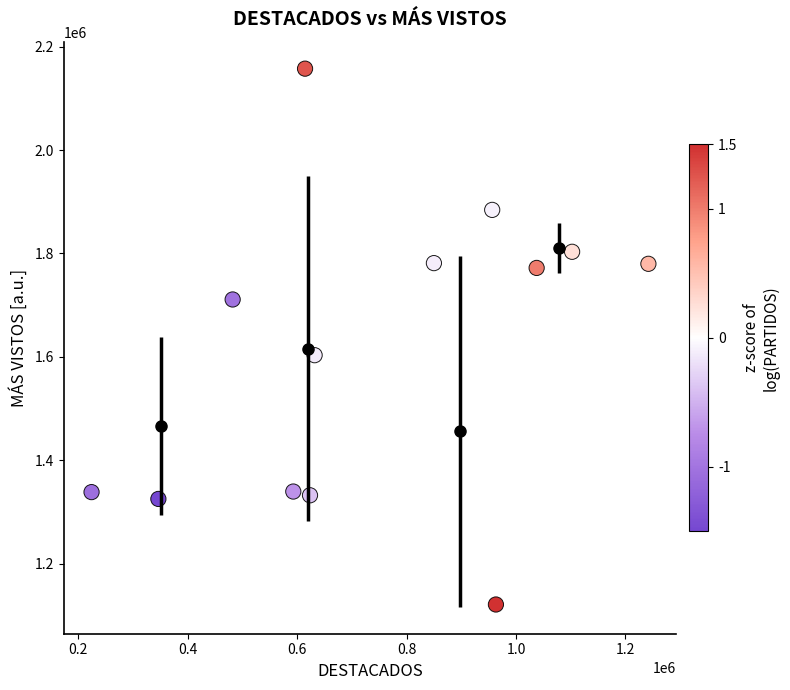

What is the range of Y values (max minus min)?

1036809.1